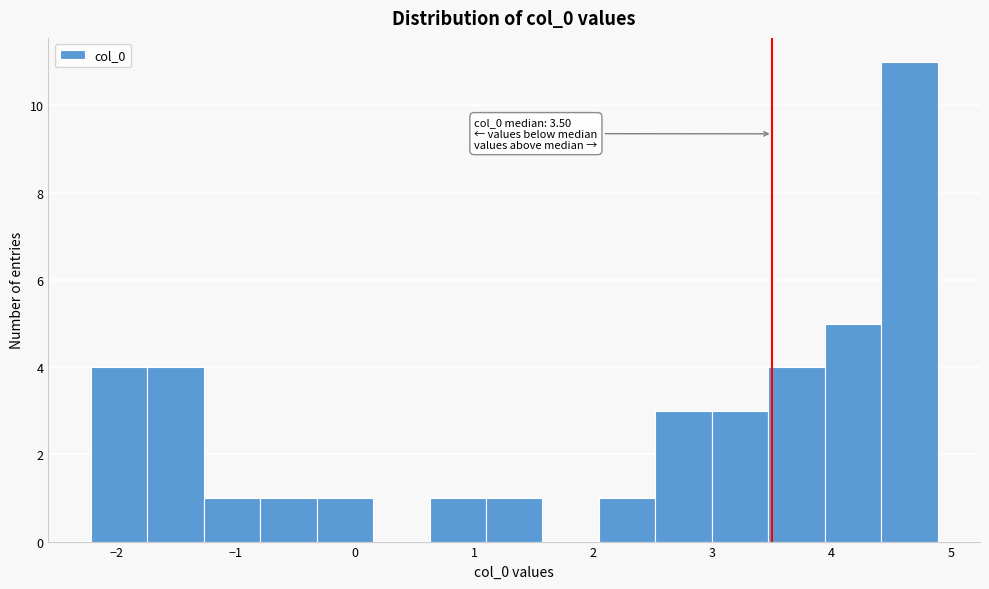

Over which range of the x-axis is the bar tallest?

4.4 to 4.9